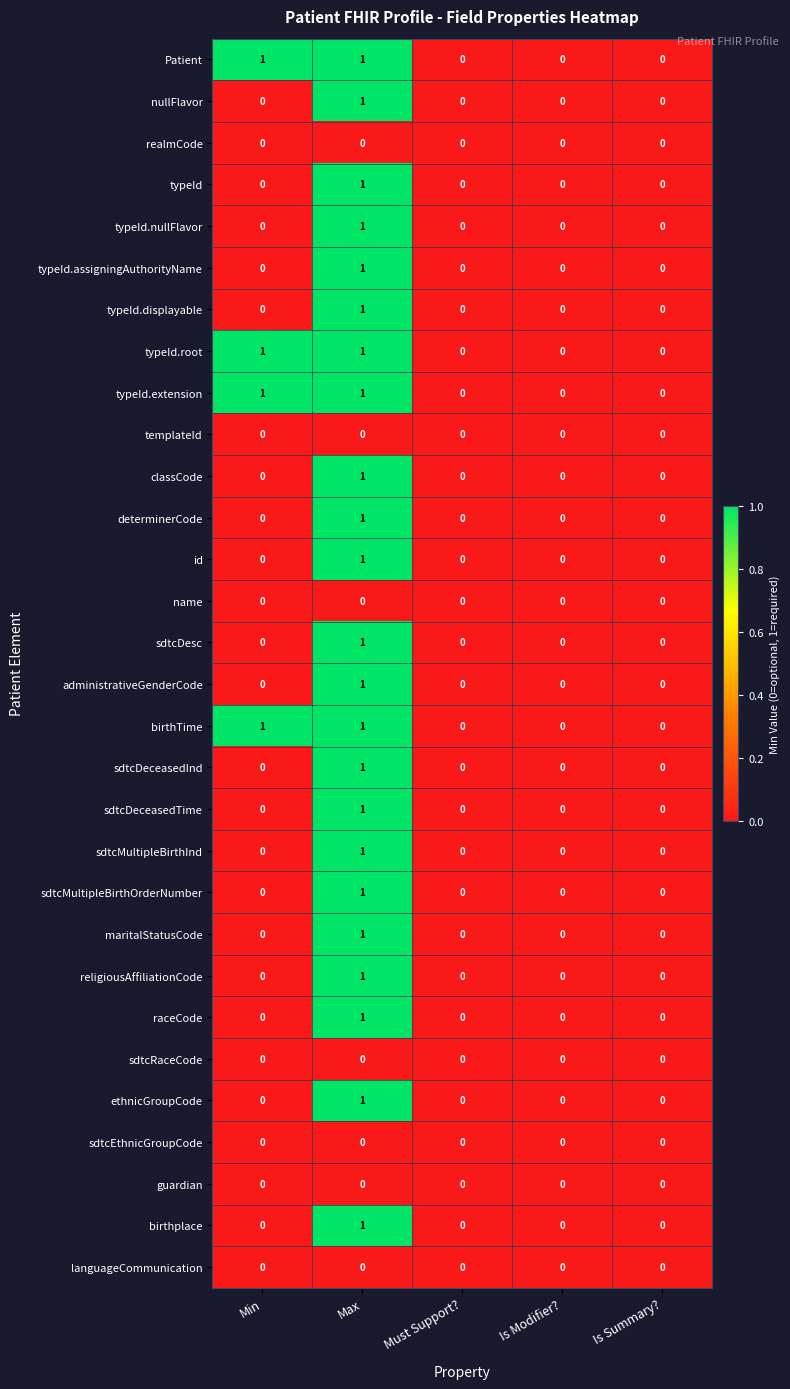

Is it true that id equals 0 at Is Modifier??

True